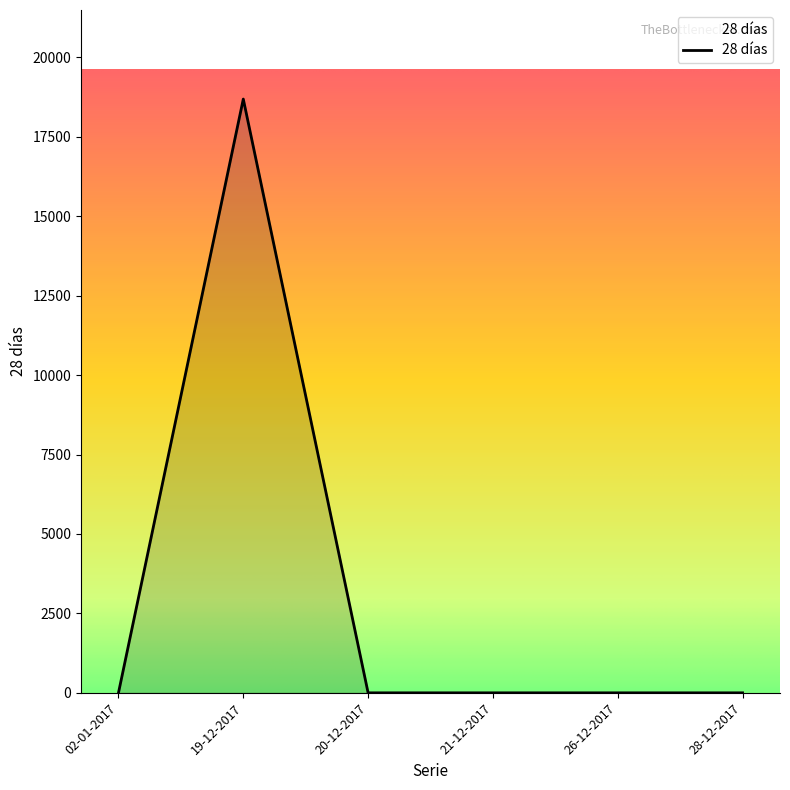

Which category has the highest value across all series?

19-12-2017